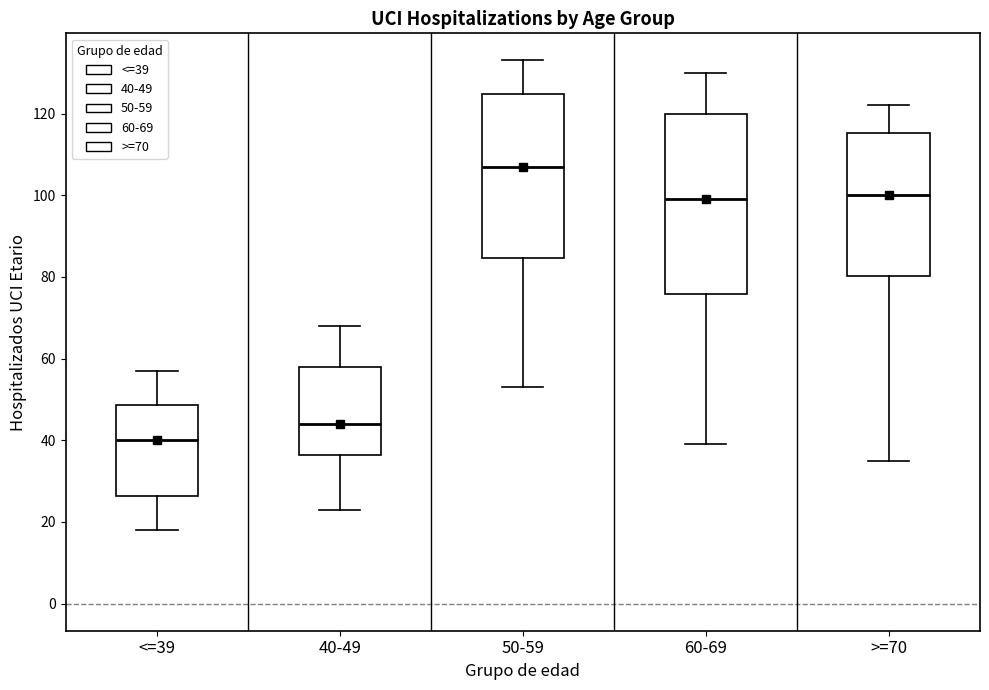

Which box is the tallest, from its lower edge to its upper edge?

60-69